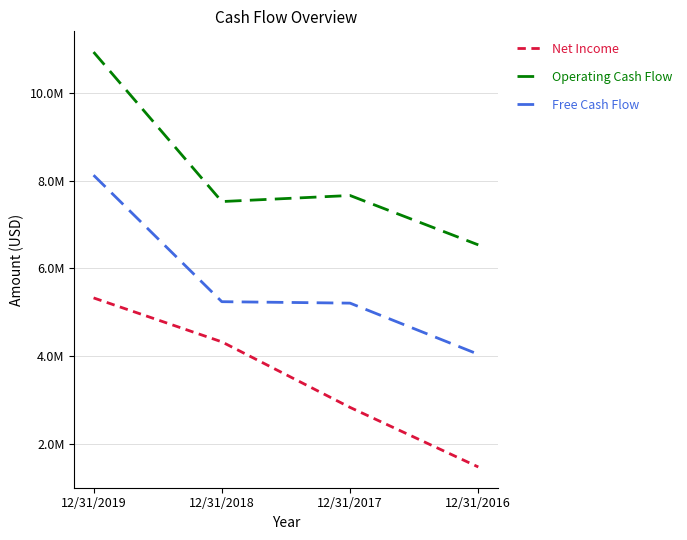

True or false: Operating Cash Flow and Net Income intersect in this chart.

False